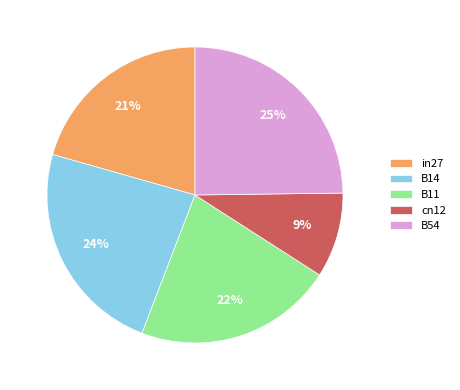

Which slice is the smallest?

cn12